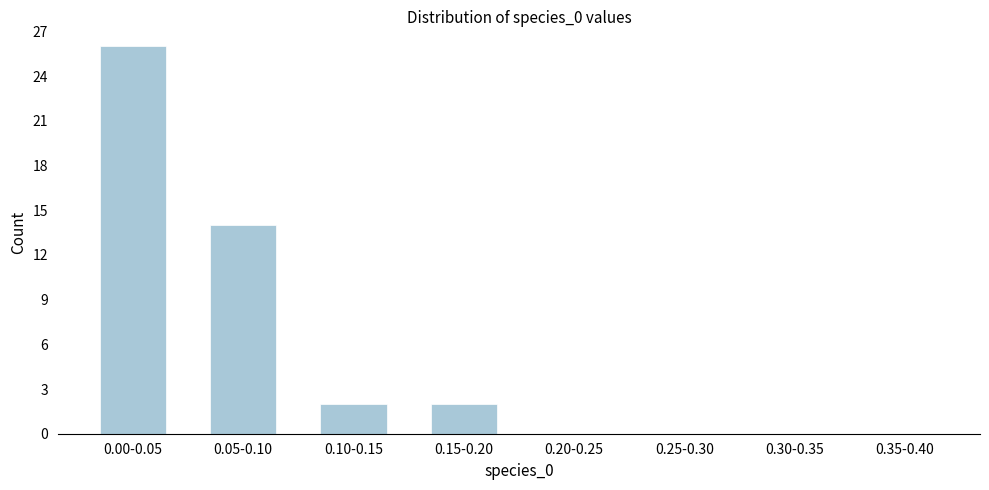

Reading right to left, what are all the values shown in this chart?

0.35-0.40=0	0.30-0.35=0	0.25-0.30=0	0.20-0.25=0	0.15-0.20=2	0.10-0.15=2	0.05-0.10=14	0.00-0.05=26